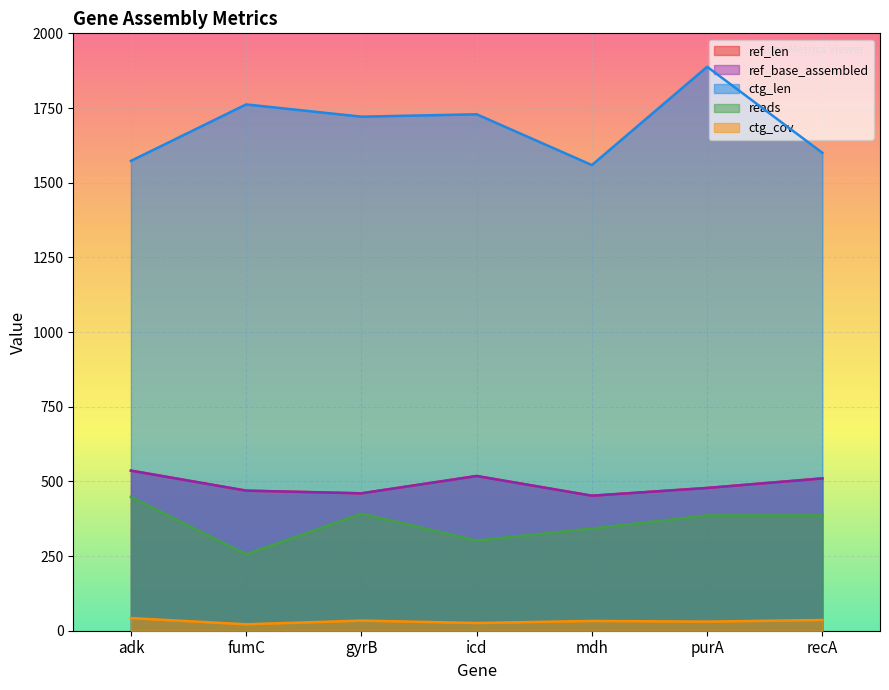

Count the number of data series in this chart.

5